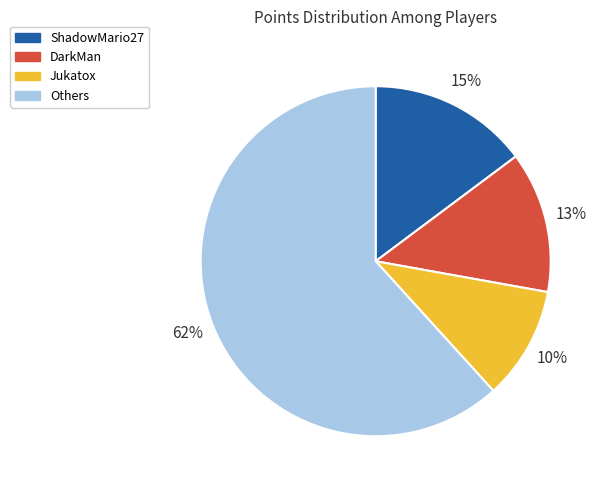

To the nearest percent, what is the combined percentage of Jukatox and Others?

72%